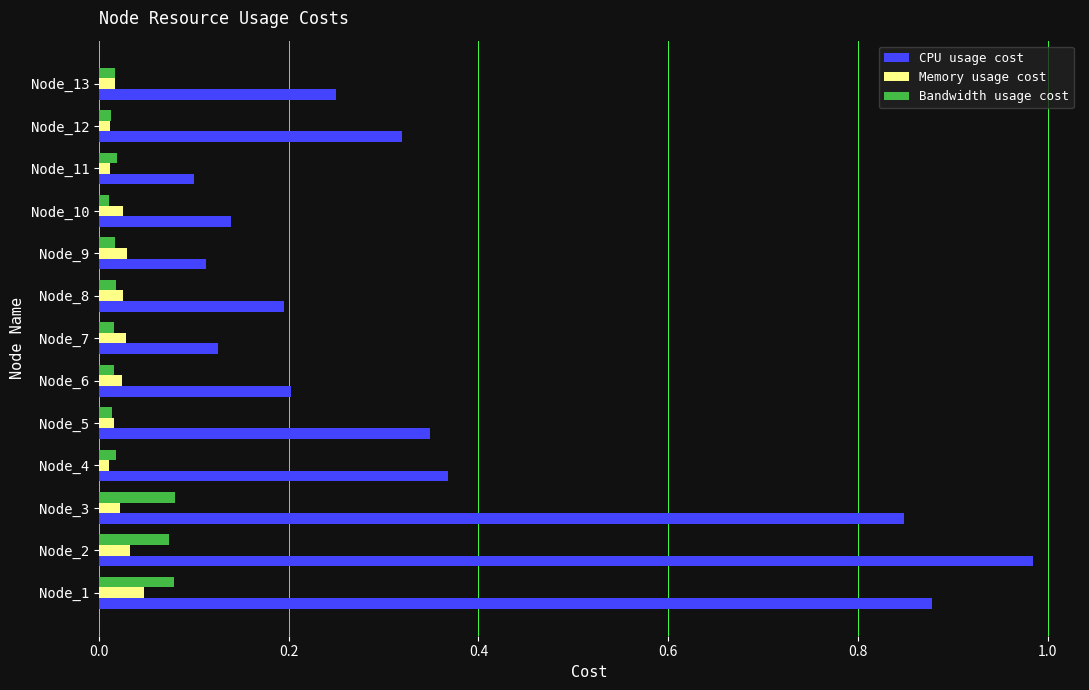

Is the value of Memory usage cost at Node_10 greater than the value of CPU usage cost at Node_4?

No